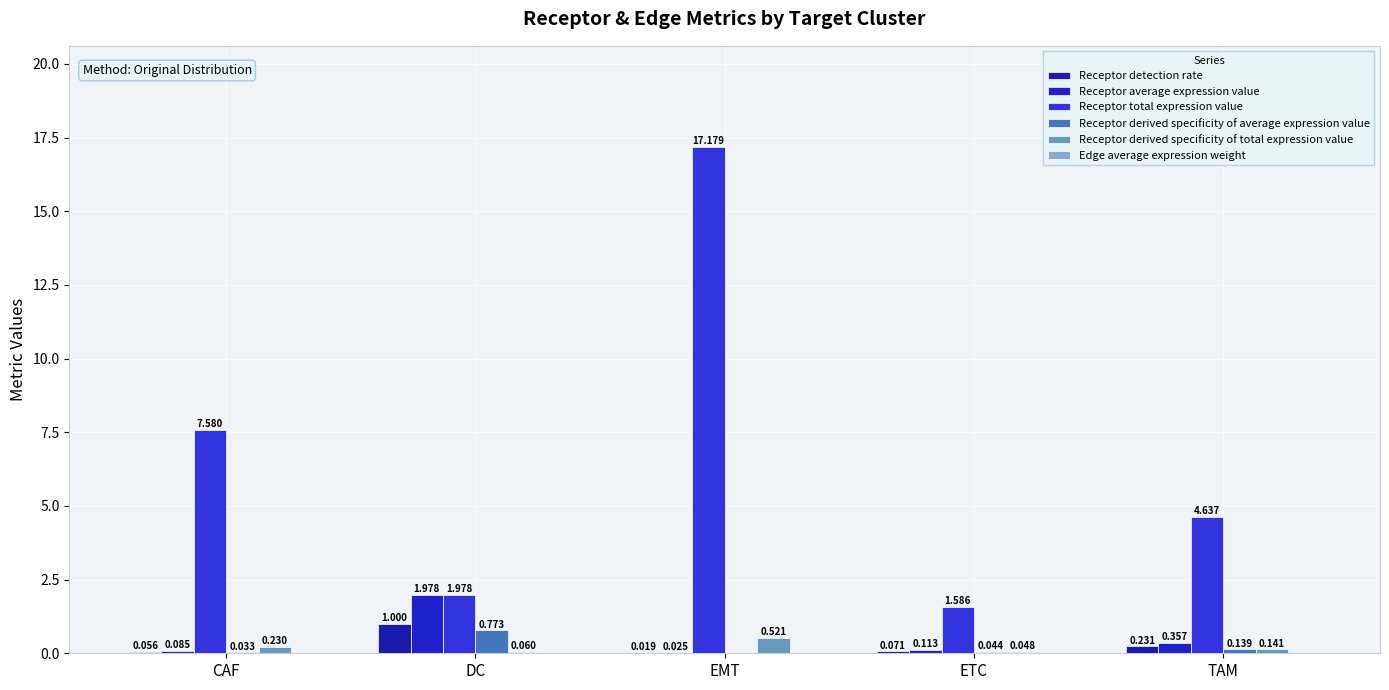

Is it true that Receptor derived specificity of total expression value equals 0.0 at ETC?

True